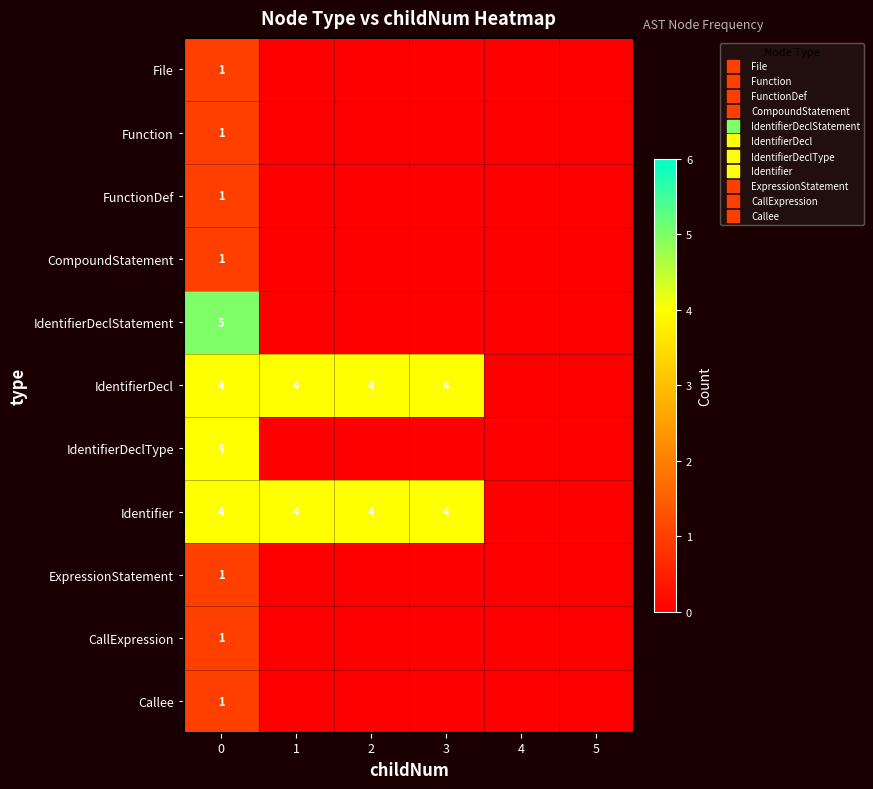

Which series has the largest total across all categories?

IdentifierDecl